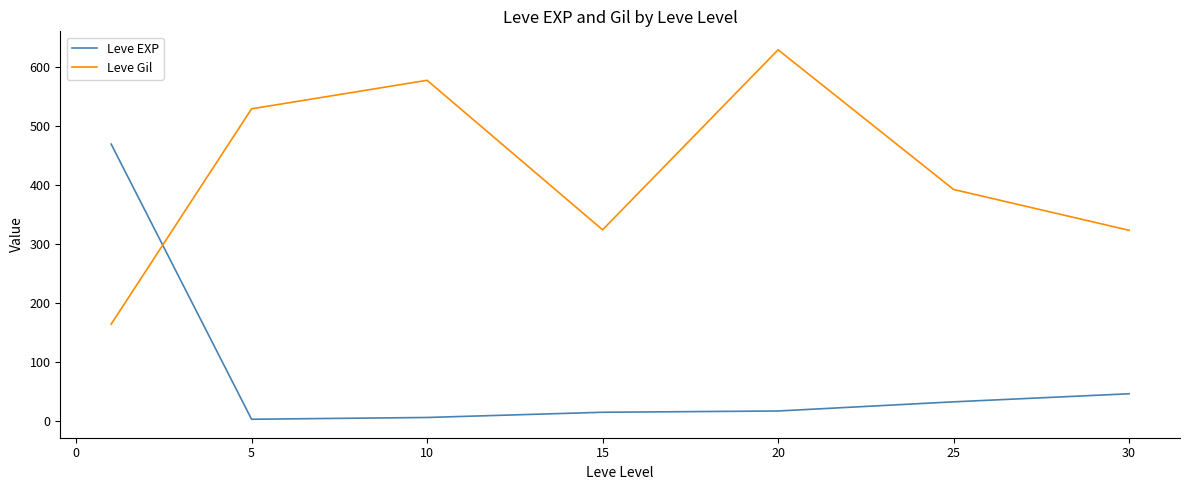

Which series has the largest total across all categories?

Leve Gil